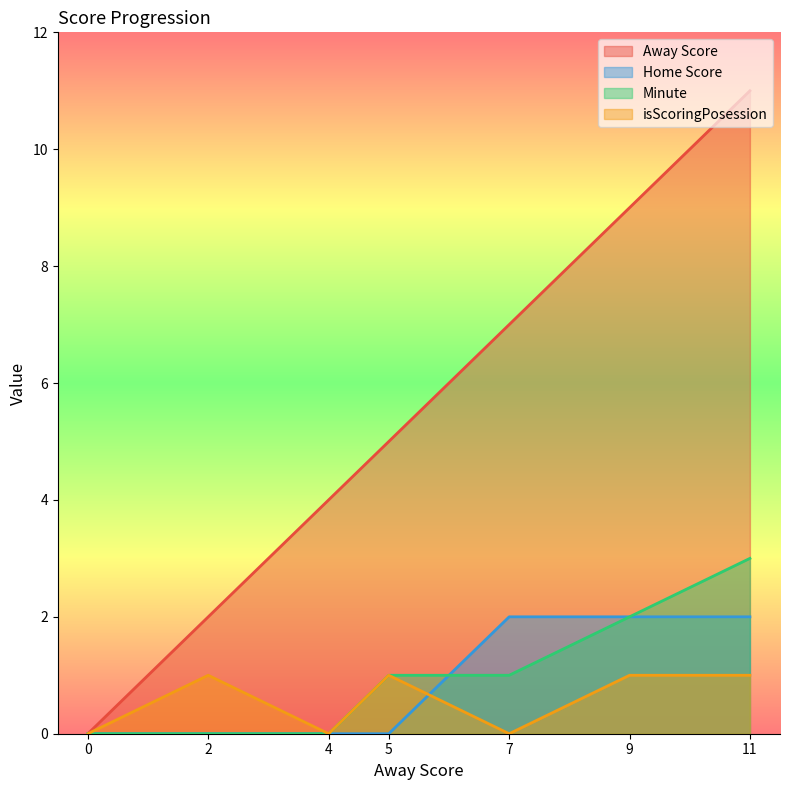

Rank the series by their maximum value, from highest to lowest.

Away Score, Minute, Home Score, isScoringPosession